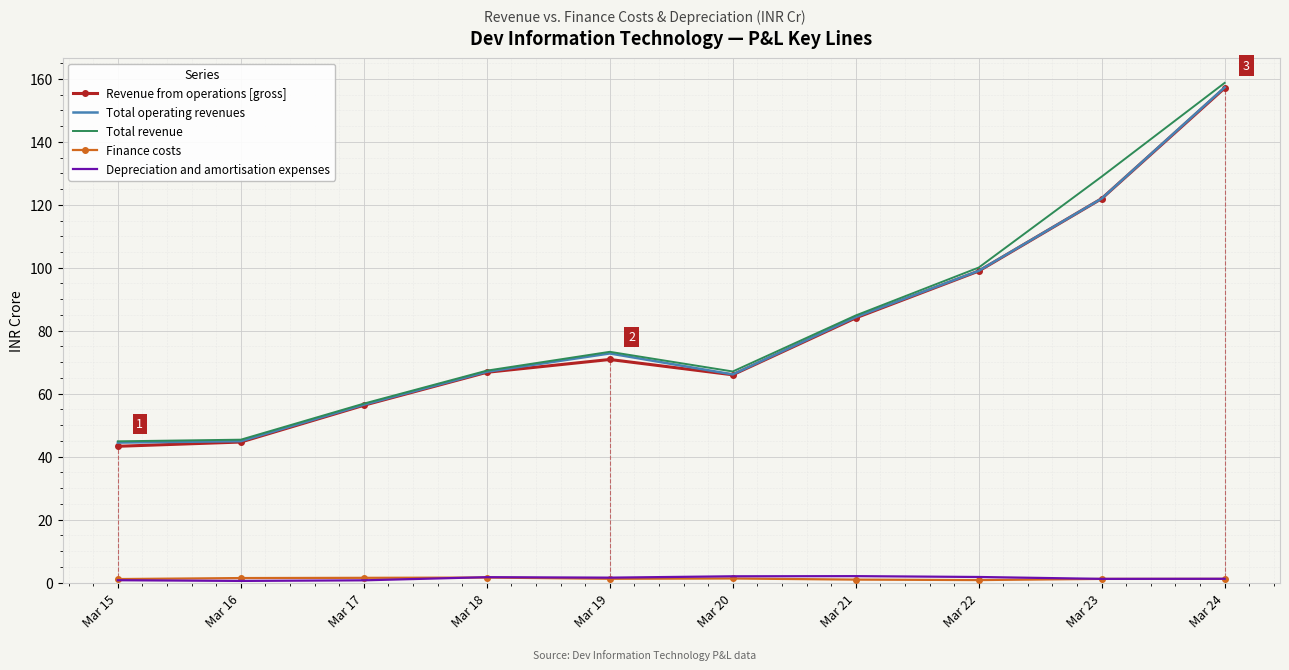

The Finance costs series shows 0.6 at Mar 16. True or false?

False